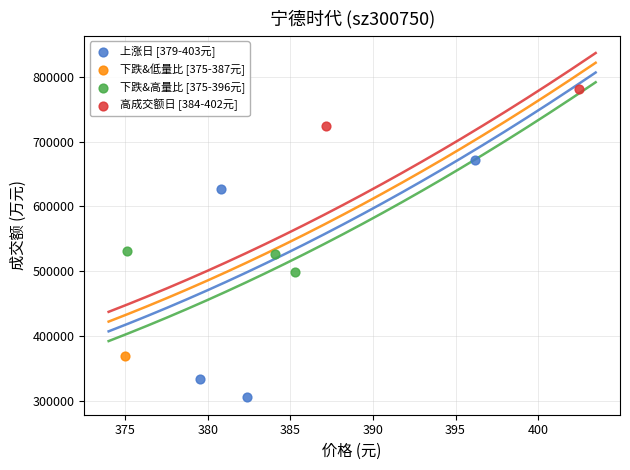

Which series reaches the minimum Y coordinate?

上涨日 [379-403元]